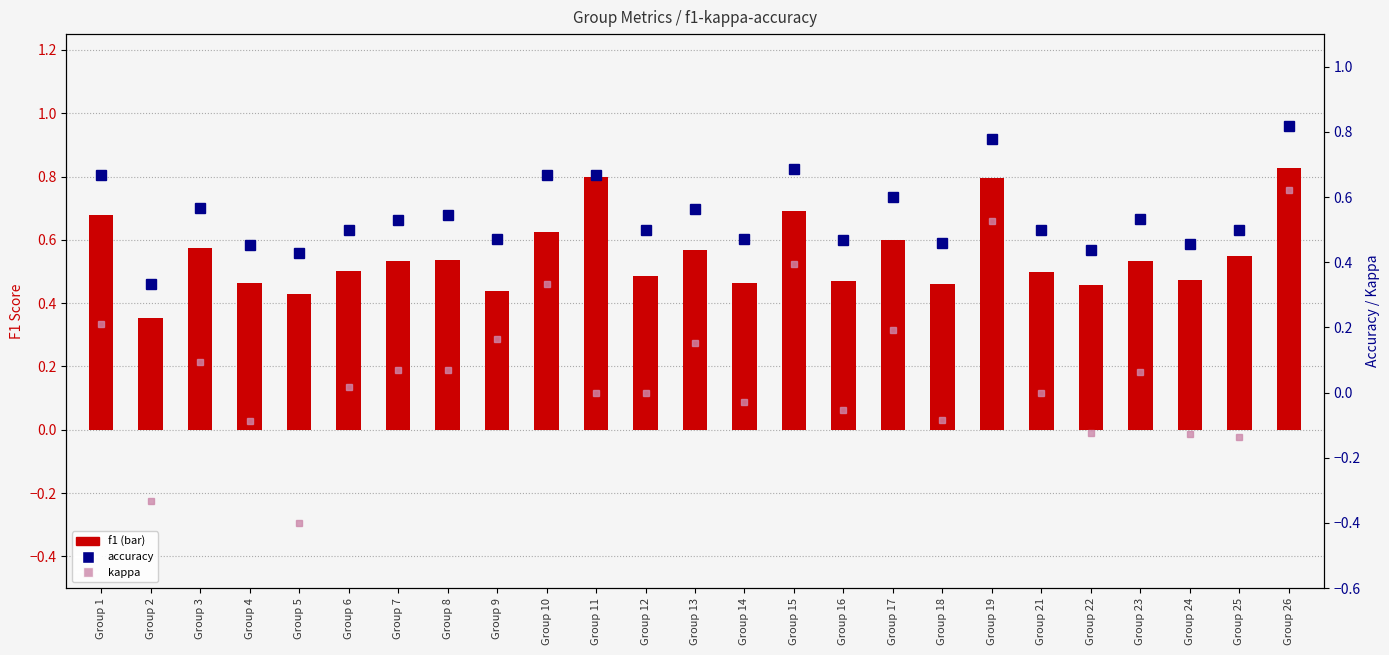

How many f1 values are between 0 and 1?

25